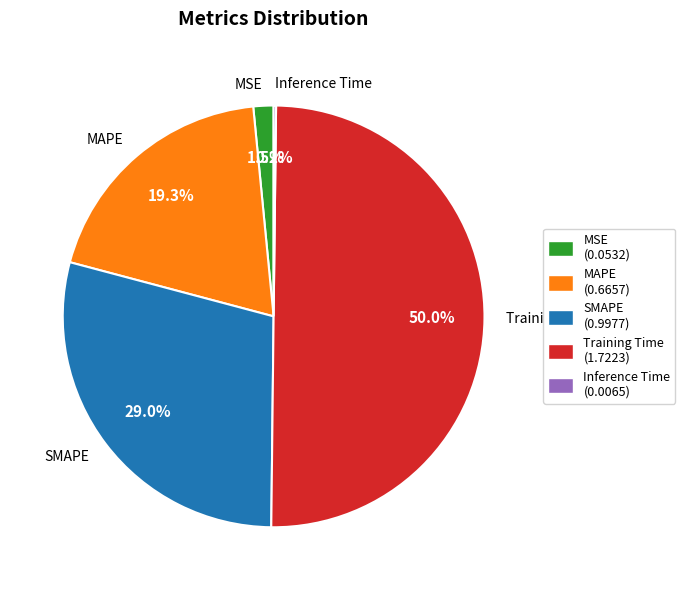

What percentage do MSE and SMAPE together represent?

30.5%